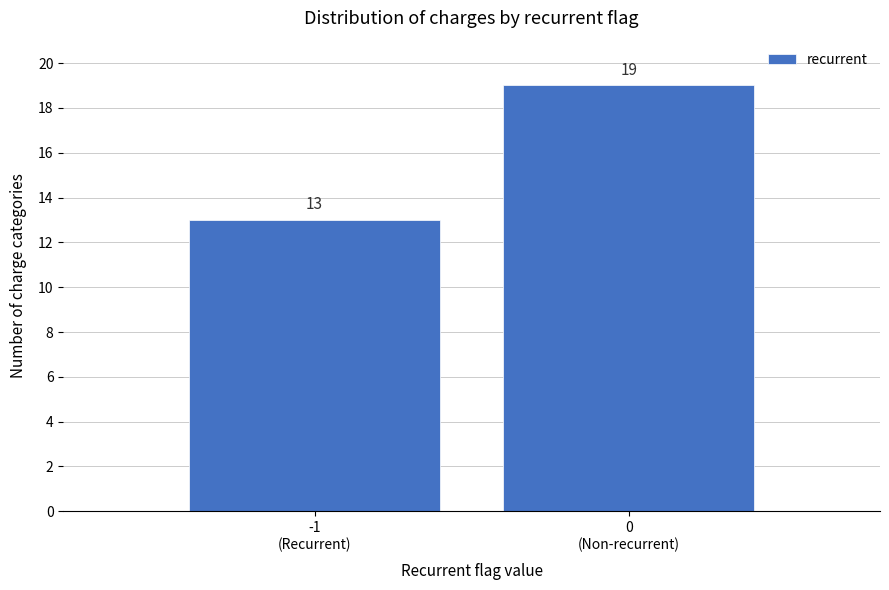

Reading left to right, extract all data points from this chart.

13	19